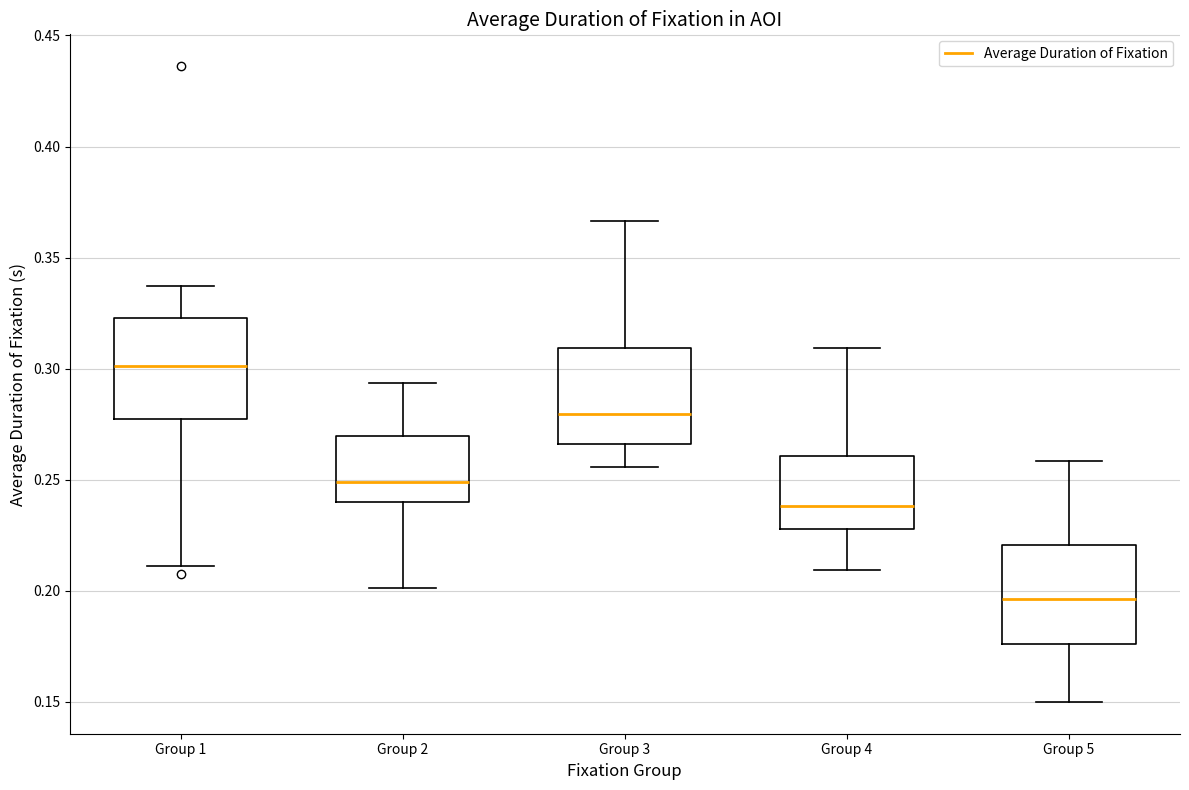

Reading left to right, read every box against the y-axis: the position of its median line, the range the box covers, and the ends of its whiskers. The values are not printed on the chart, so give them approximately, as read against the axis.

Group 1: median 0.300, box 0.275 to 0.325, whiskers 0.210 to 0.335
Group 2: median 0.250, box 0.240 to 0.270, whiskers 0.200 to 0.295
Group 3: median 0.280, box 0.265 to 0.310, whiskers 0.255 to 0.365
Group 4: median 0.240, box 0.230 to 0.260, whiskers 0.210 to 0.310
Group 5: median 0.195, box 0.175 to 0.220, whiskers 0.150 to 0.260